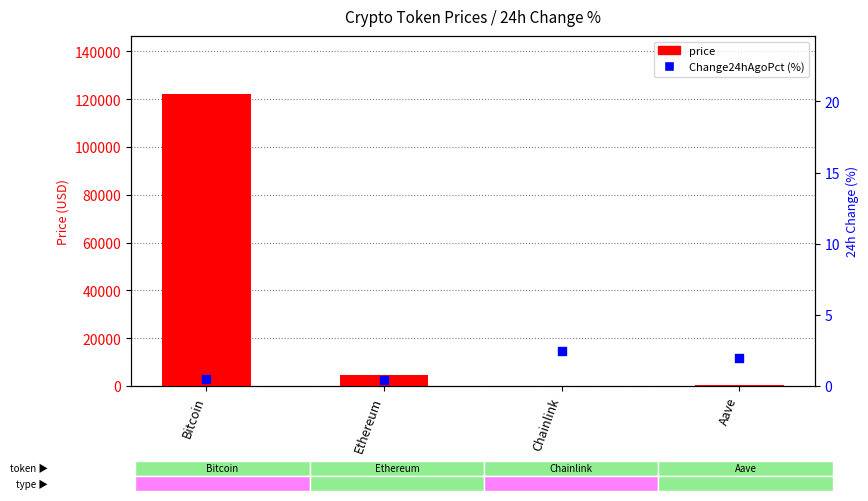

Which series contains the highest Y value?

price